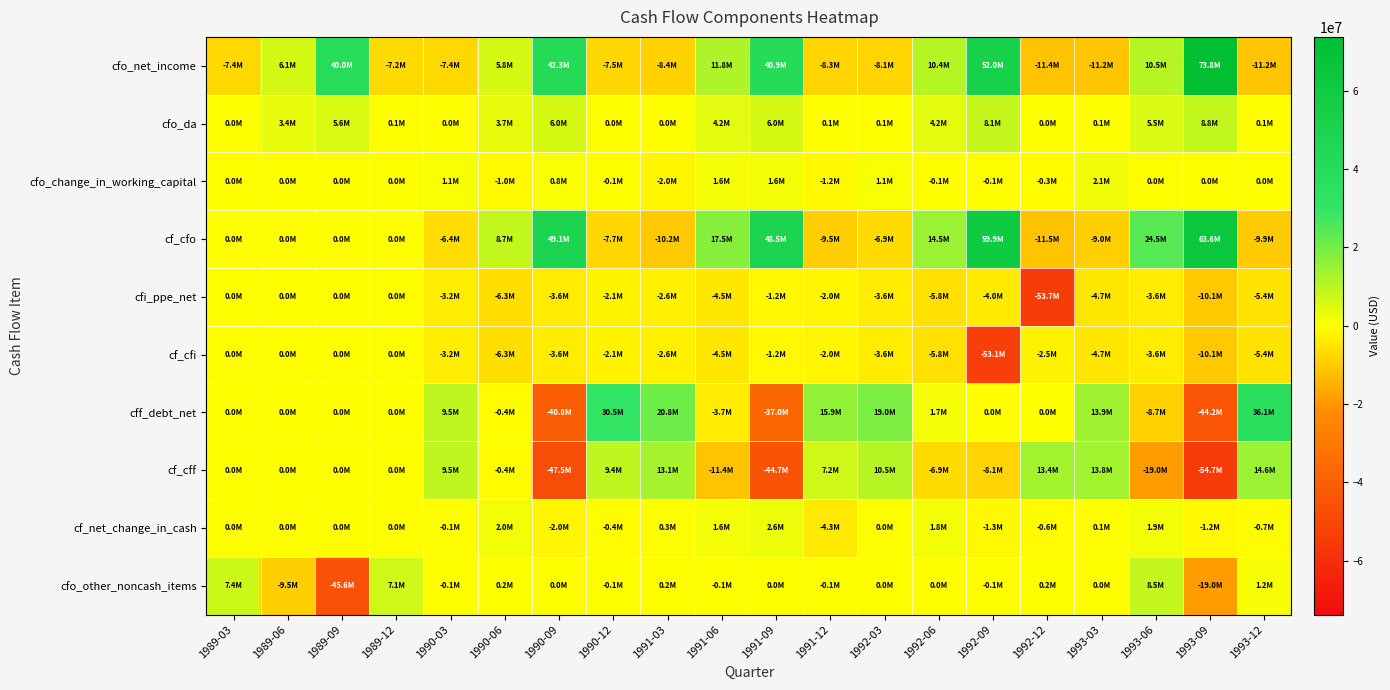

What is the greatest value displayed?

73800000